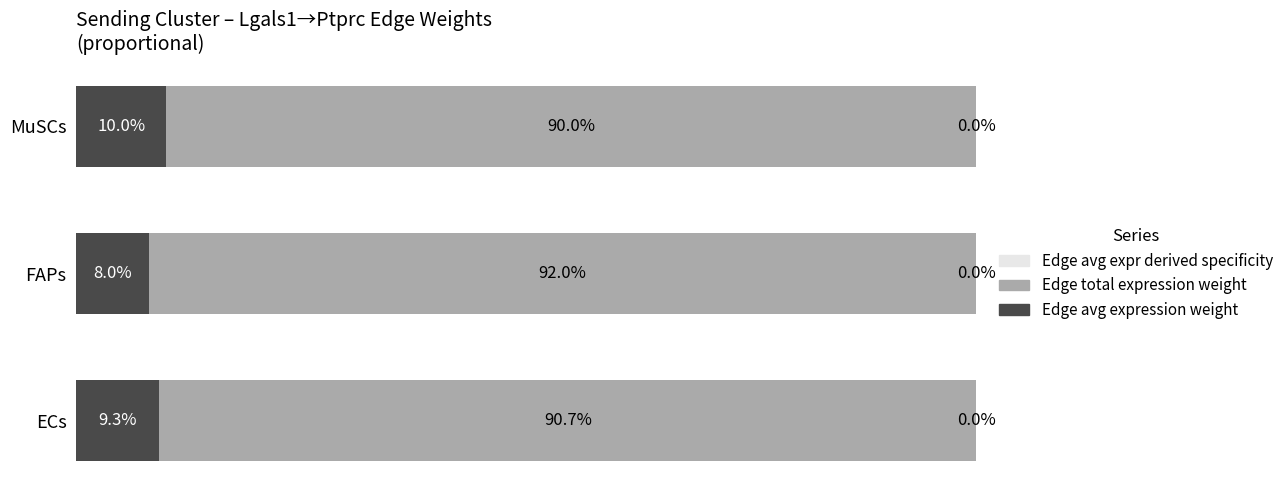

Reading right to left, list all the values displayed in this chart.

Edge average expression weight: 10.0	8.0	9.3
Edge total expression weight: 90.0	92.0	90.7
Edge average expression derived specificity: 0.0	0.0	0.0